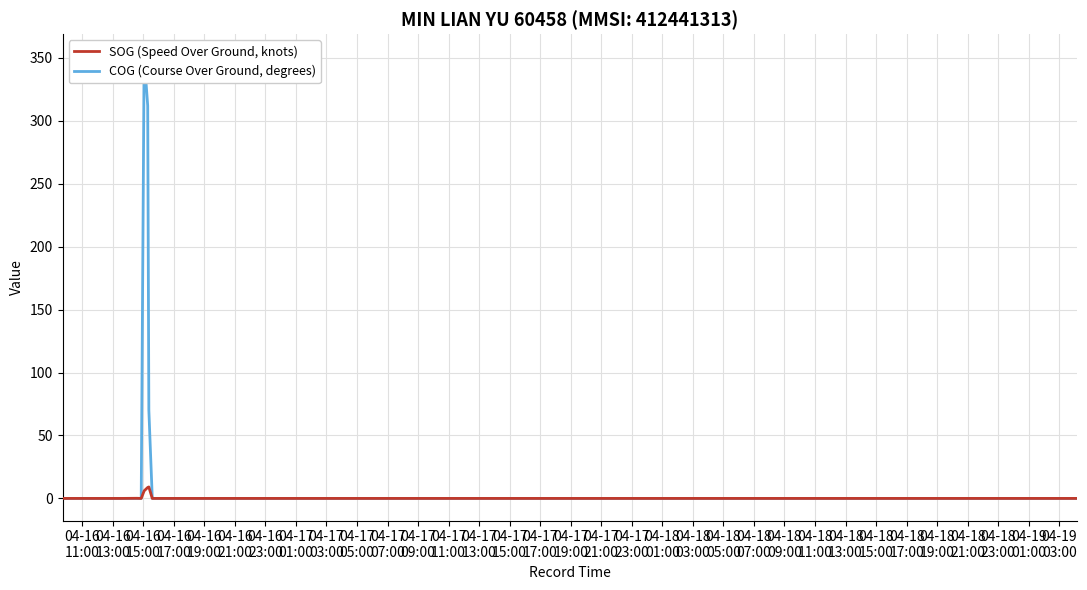

How many data points in COG (Course Over Ground, degrees) are above 0?

3